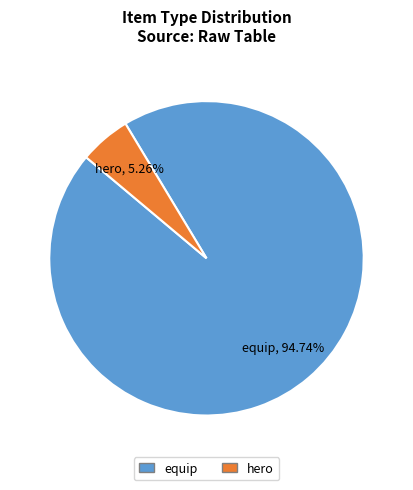

Is there a majority slice in this chart?

Yes